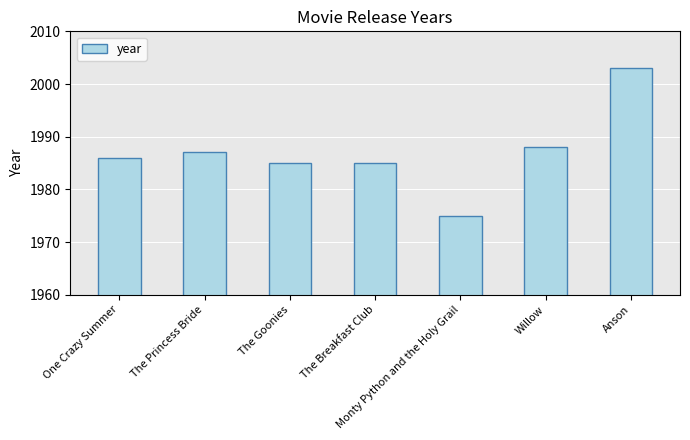

Read the value at Monty Python and the Holy Grail.

1975